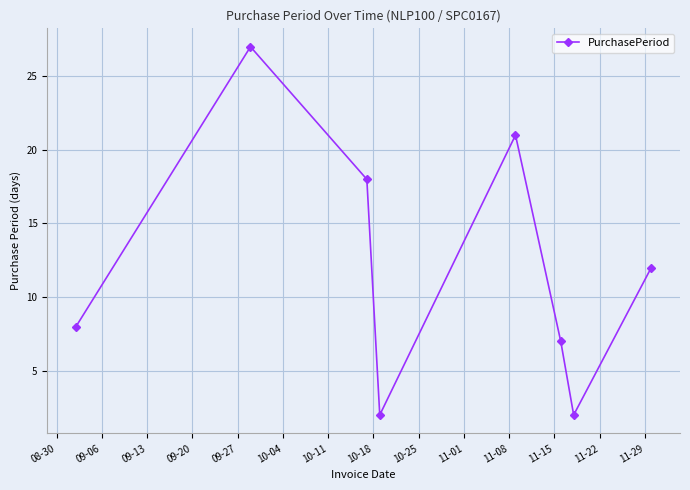

What is the smallest value displayed?

2